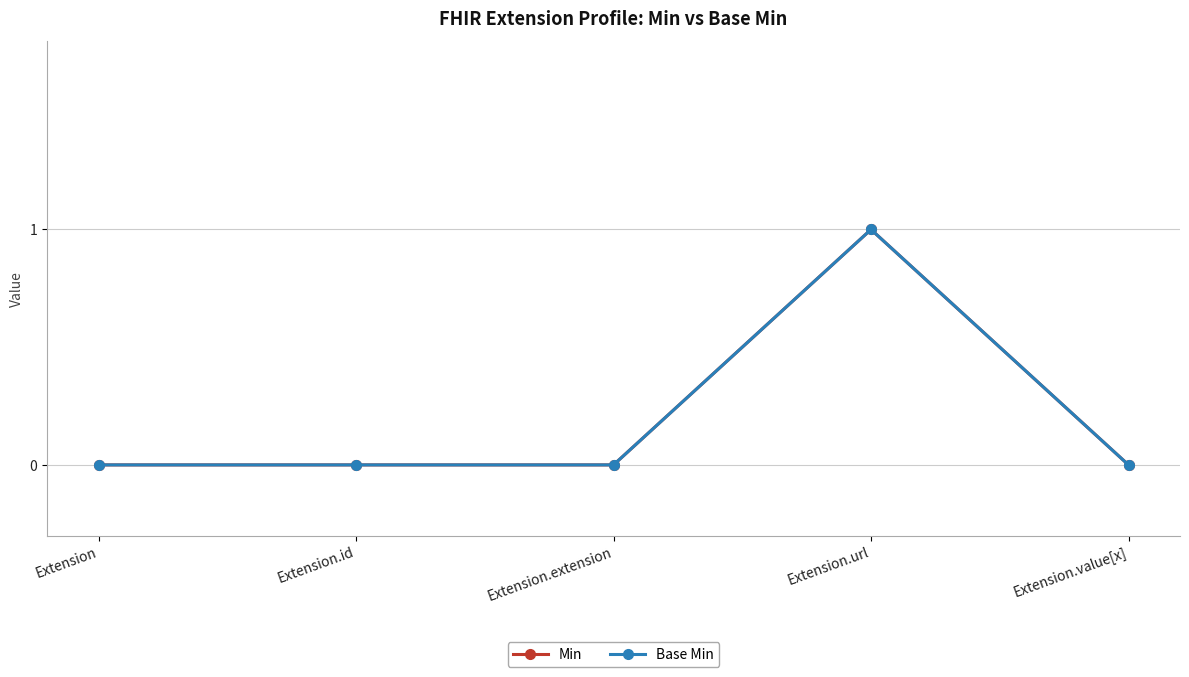

How many lines are shown in the chart?

2